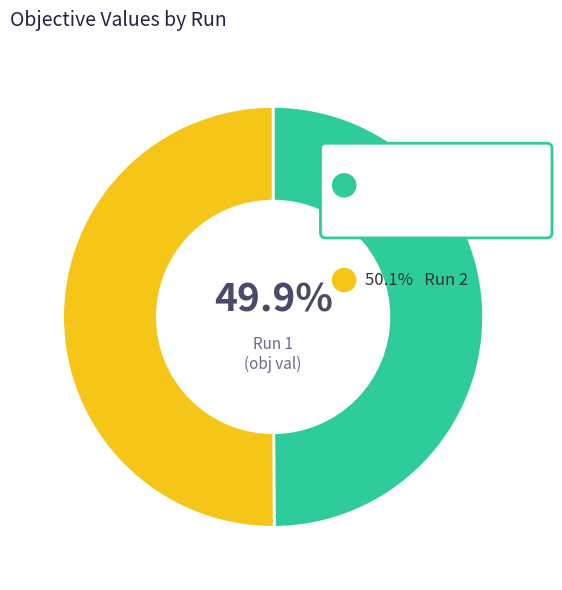

Is there a majority slice in this chart?

Yes